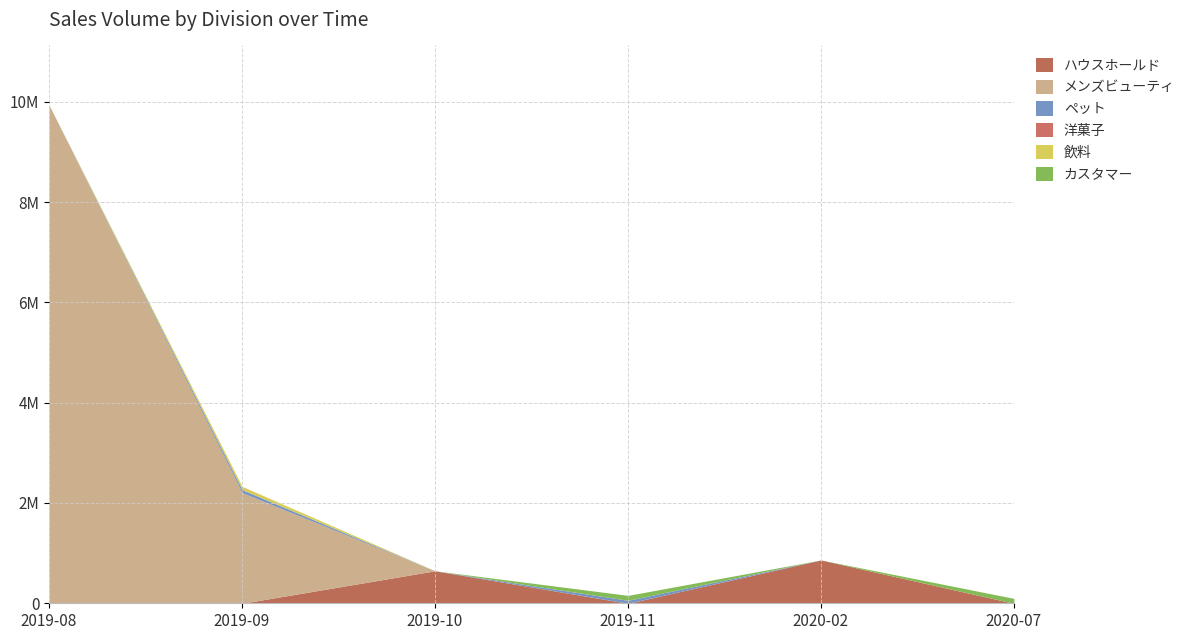

Reading left to right, list all the values displayed in this chart.

ハウスホールド: 0	0	648000	0	864000	0
メンズビューティ: 9931342	2206224	0	0	0	0
ペット: 0	59870	0	59870	0	0
洋菓子: 0	-2225	0	0	0	0
飲料: 0	65556	0	0	0	0
カスタマー: 0	0	0	97746	0	97746